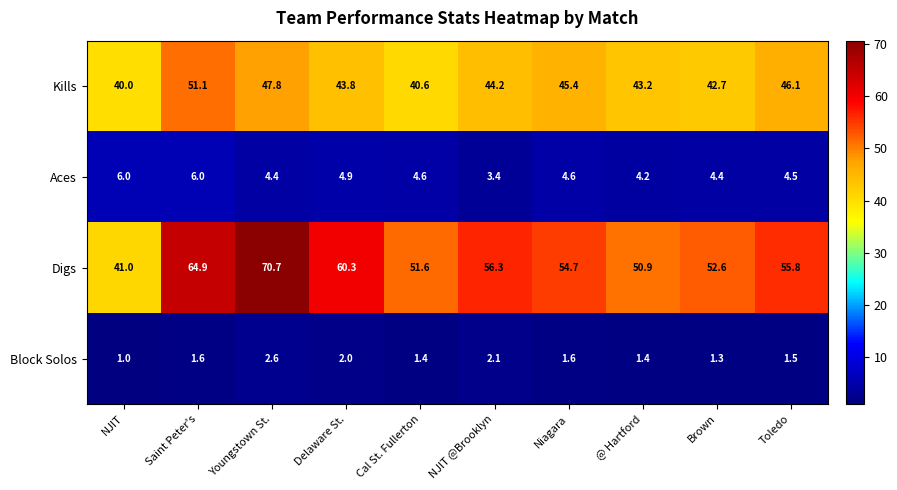

Rank the series by their maximum value, from lowest to highest.

Block Solos, Aces, Kills, Digs